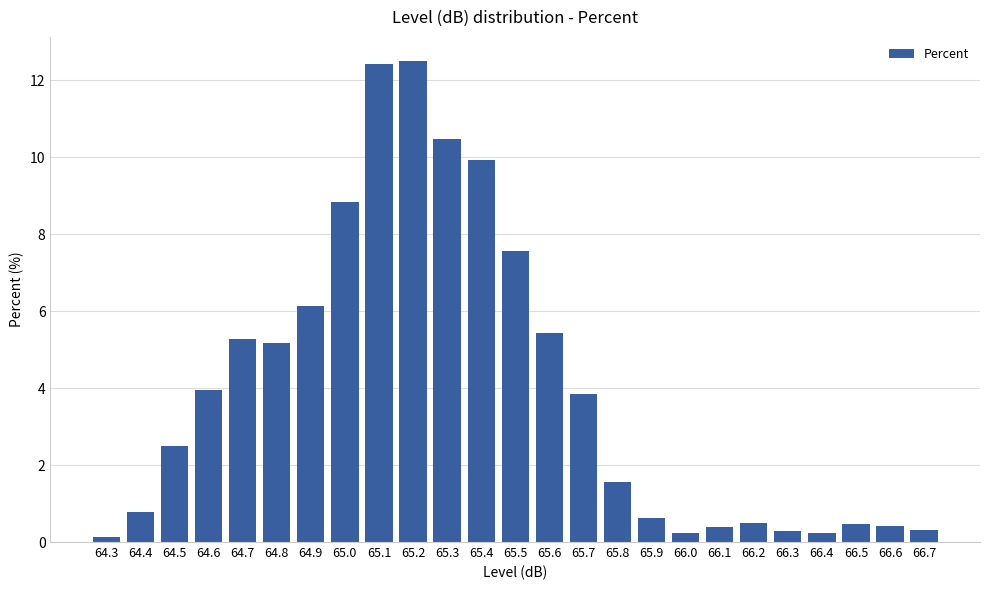

What is the greatest value displayed?

12.5